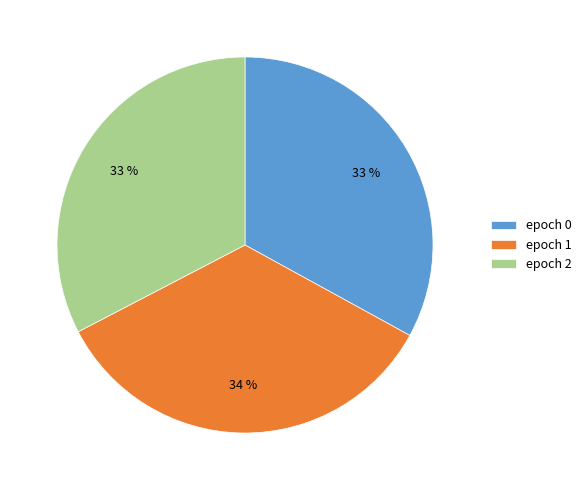

Is epoch 1 the majority of the pie?

No